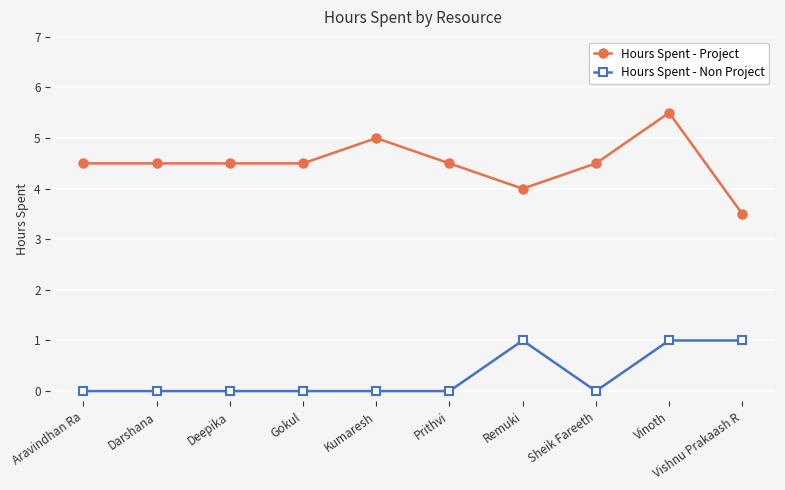

What is the total value across all series at Vishnu Prakaash R?

4.5